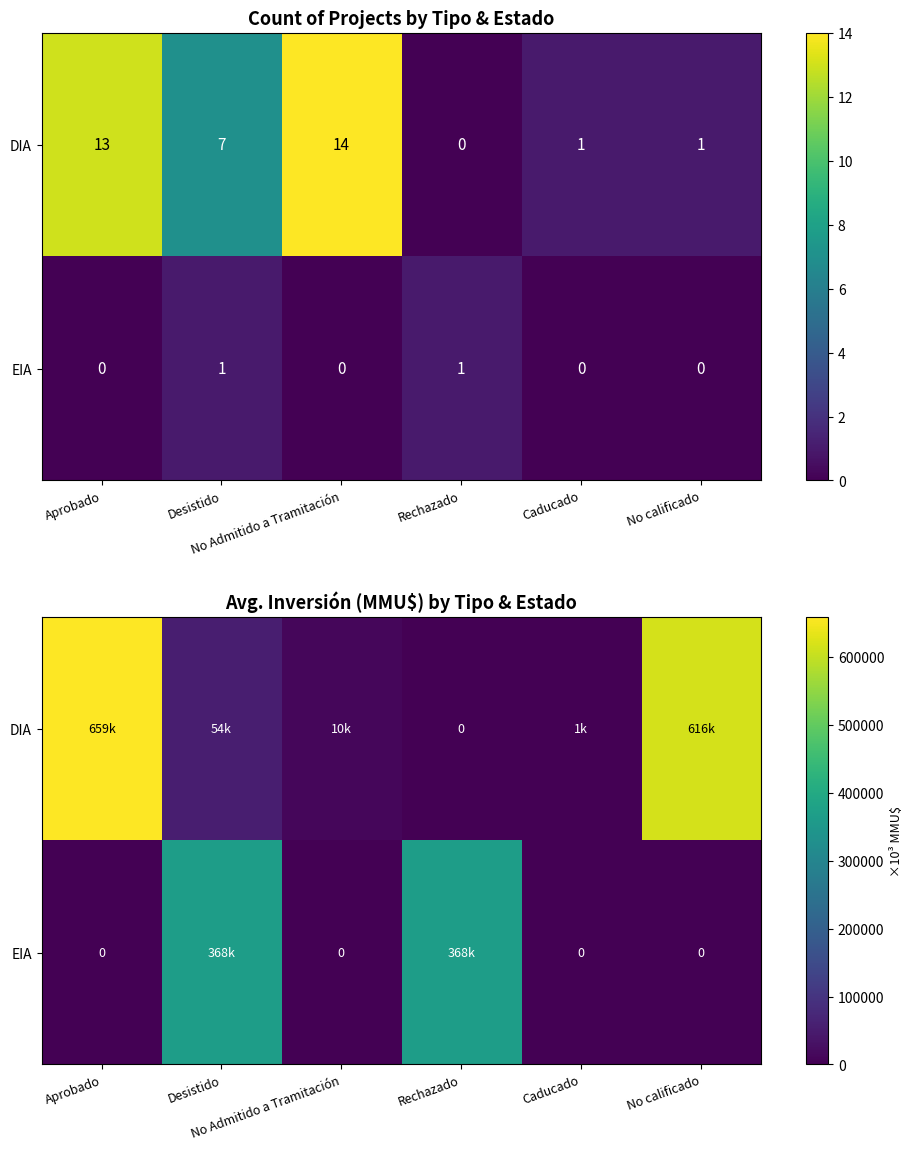

Which series has the largest range (max minus min)?

DIA